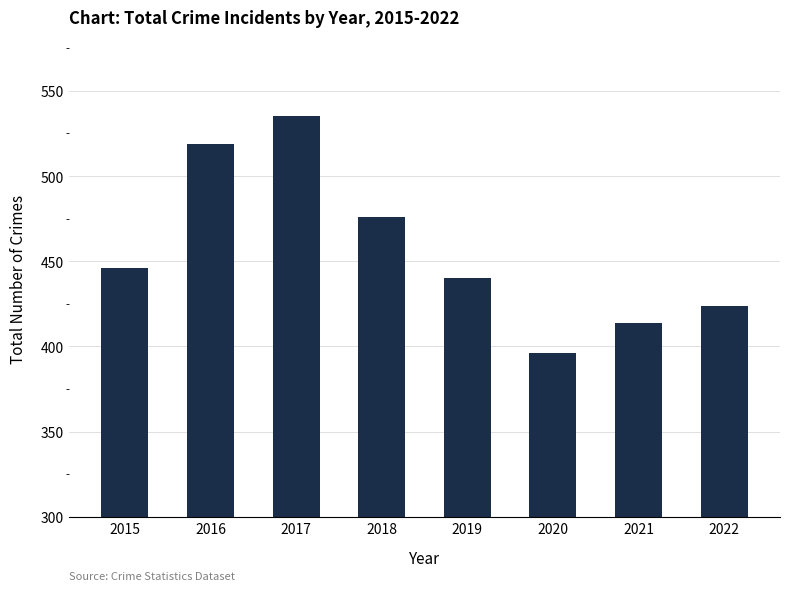

Does the chart contain any negative values?

No